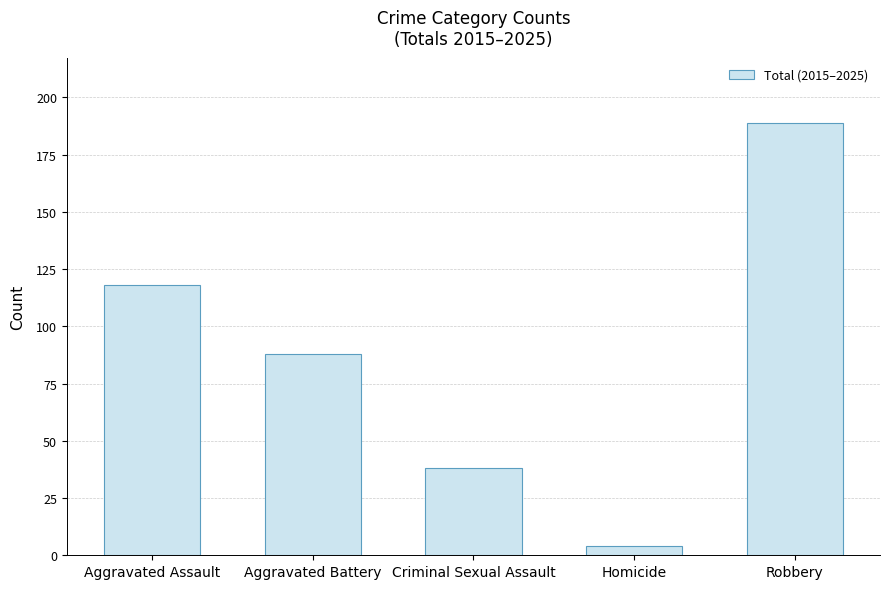

What is the change in value from Aggravated Assault to Robbery?

+71